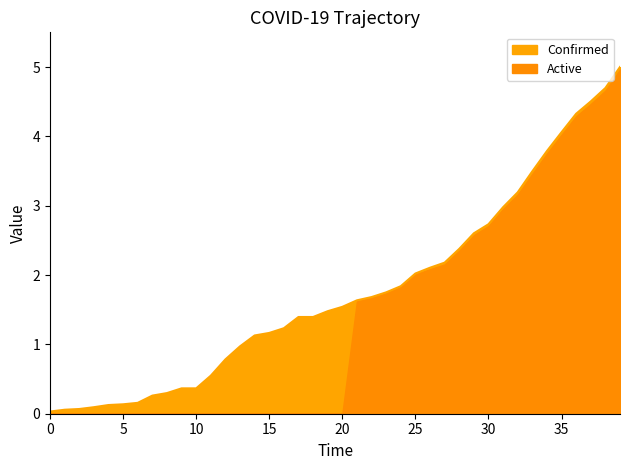

What is the highest value of the Active series?

5.0